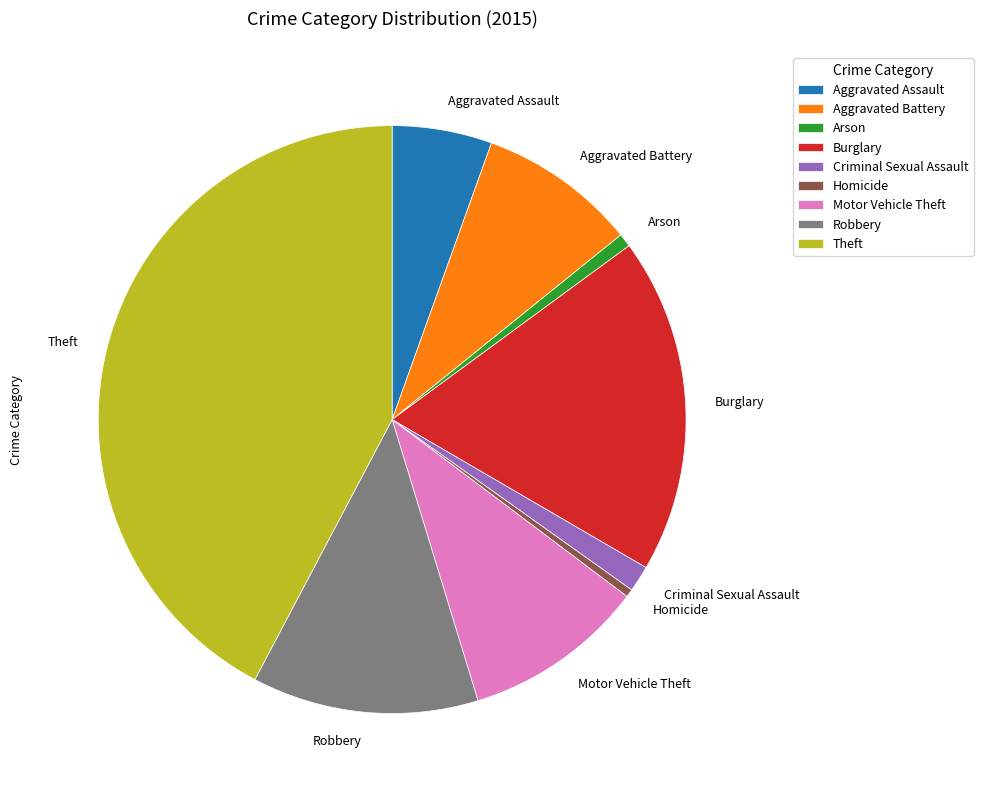

What is the largest slice in the pie chart?

Theft